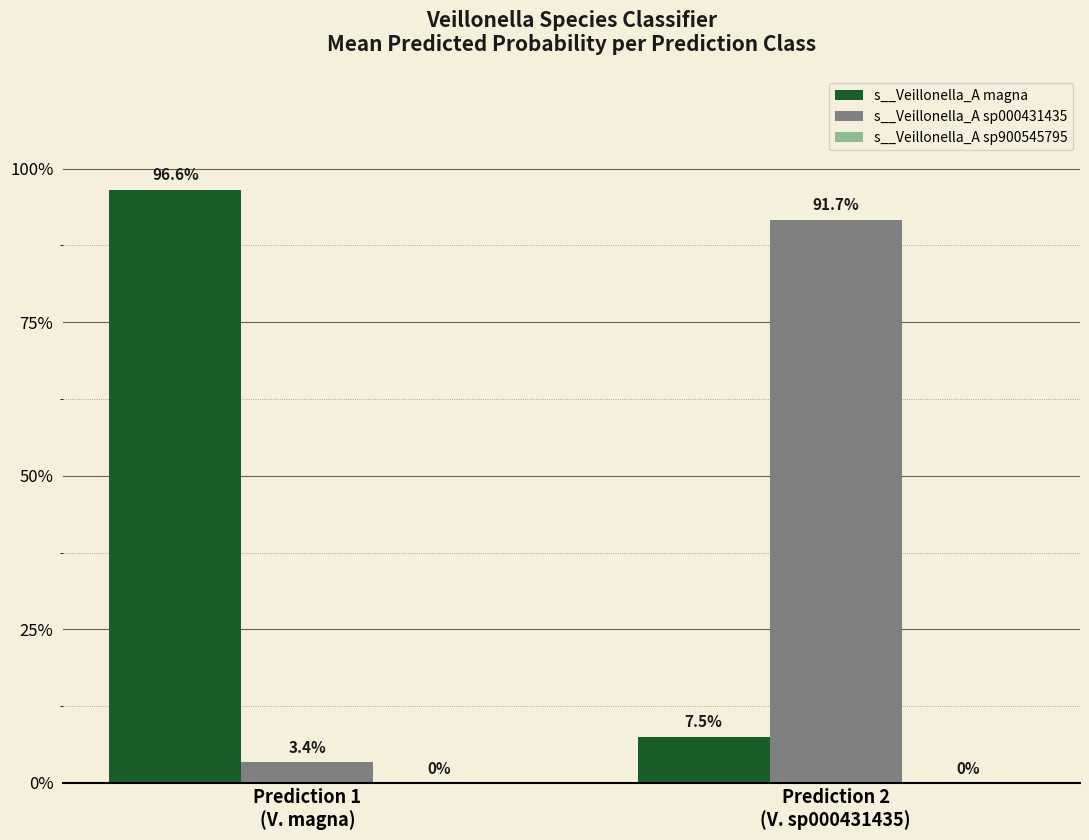

Are the bars horizontal?

No